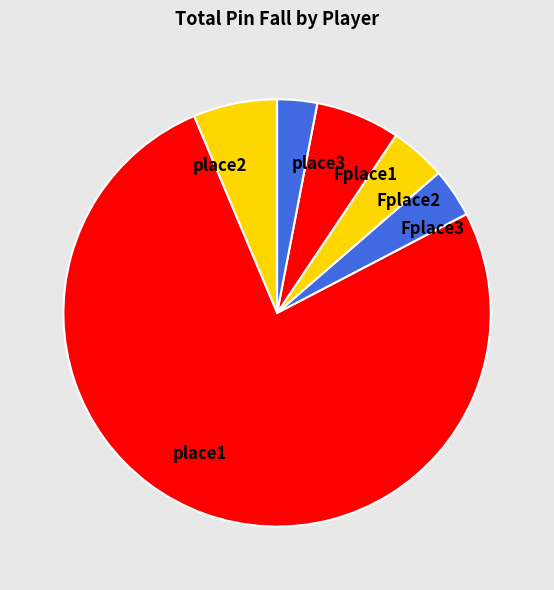

Between place3 and Fplace1, which is larger?

Fplace1